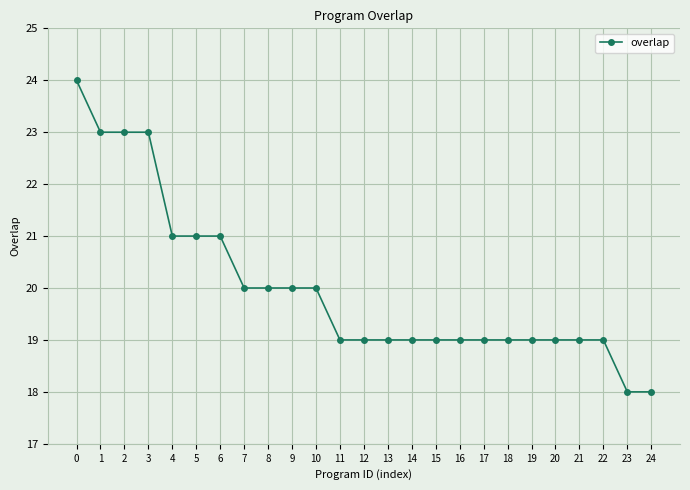

What is the smallest value displayed?

18